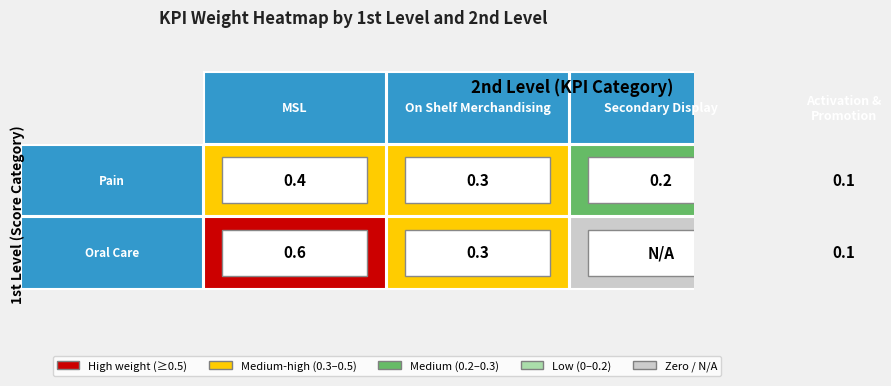

What is the greatest value displayed?

0.6